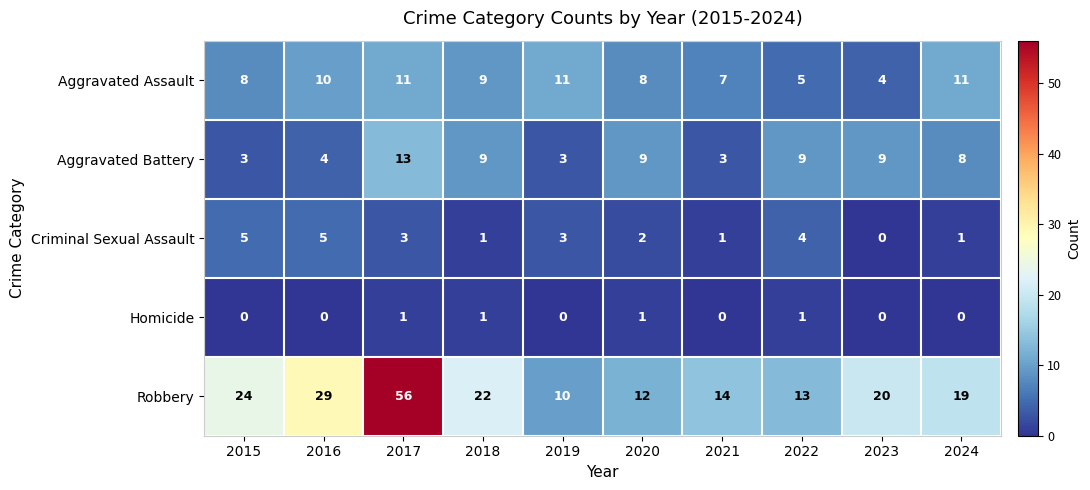

What is the average value of the Robbery series?

22